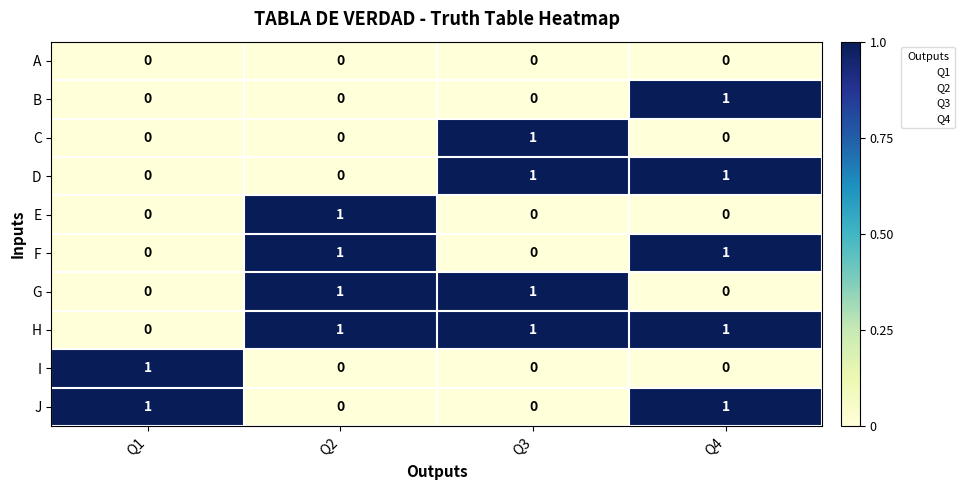

At how many categories does at least one series exceed 0?

4